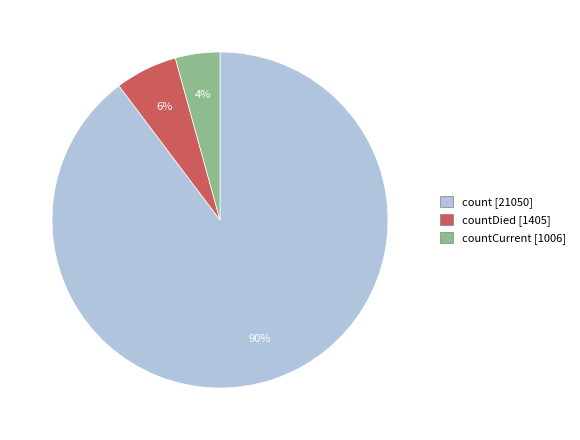

To the nearest percent, what percentage of the pie is count [21050]?

90%